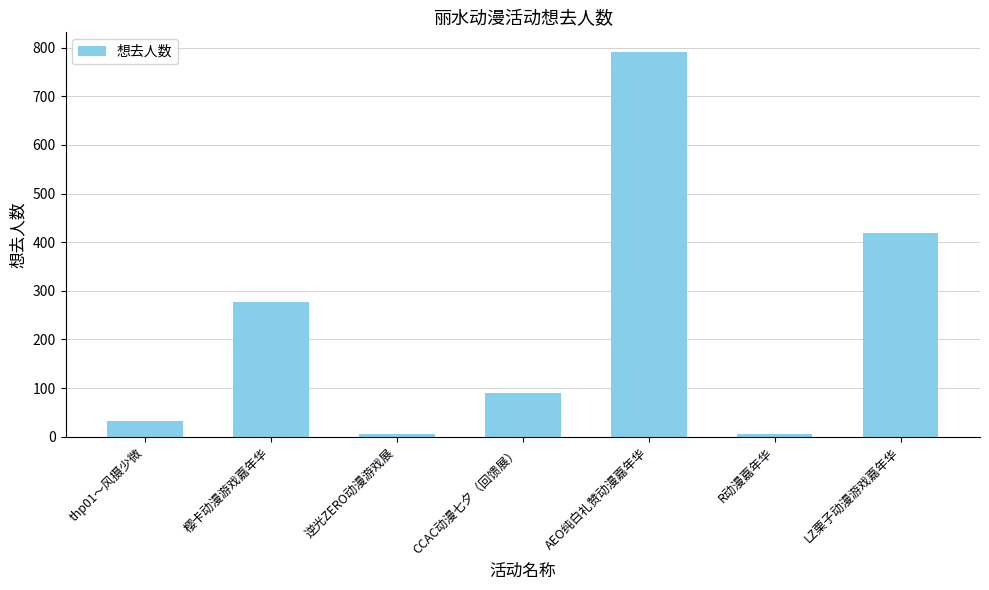

What is the difference between the maximum and minimum values?

787